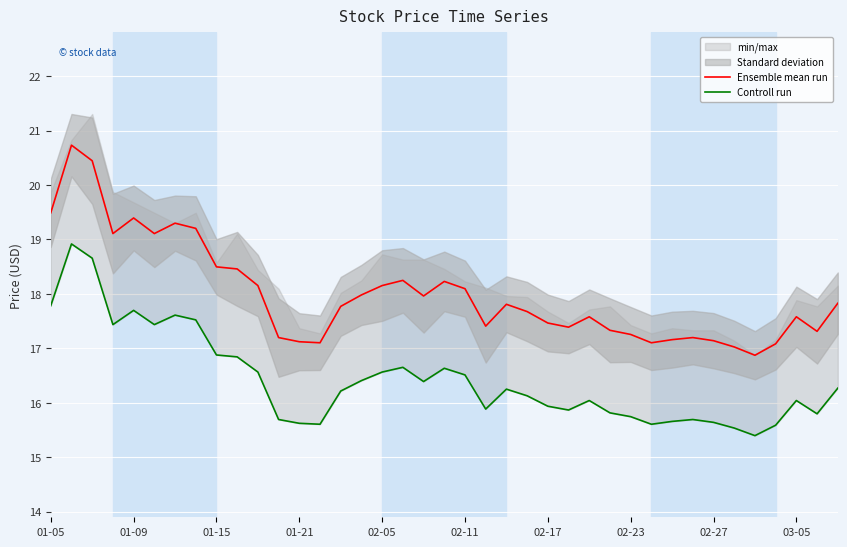

What is the total value across all series at 30?

32.8